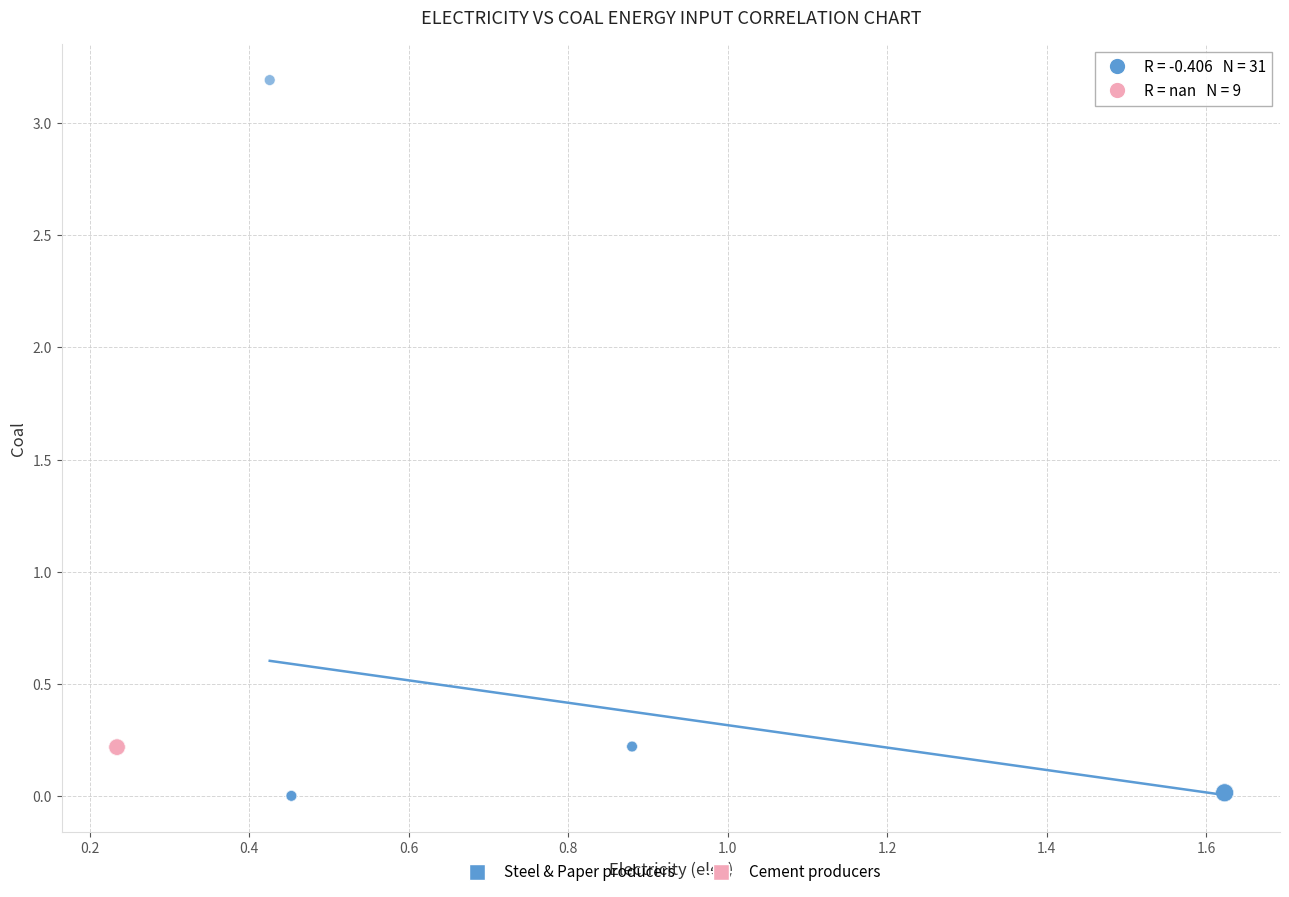

Which series contains the lowest Y value?

Steel & Paper producers